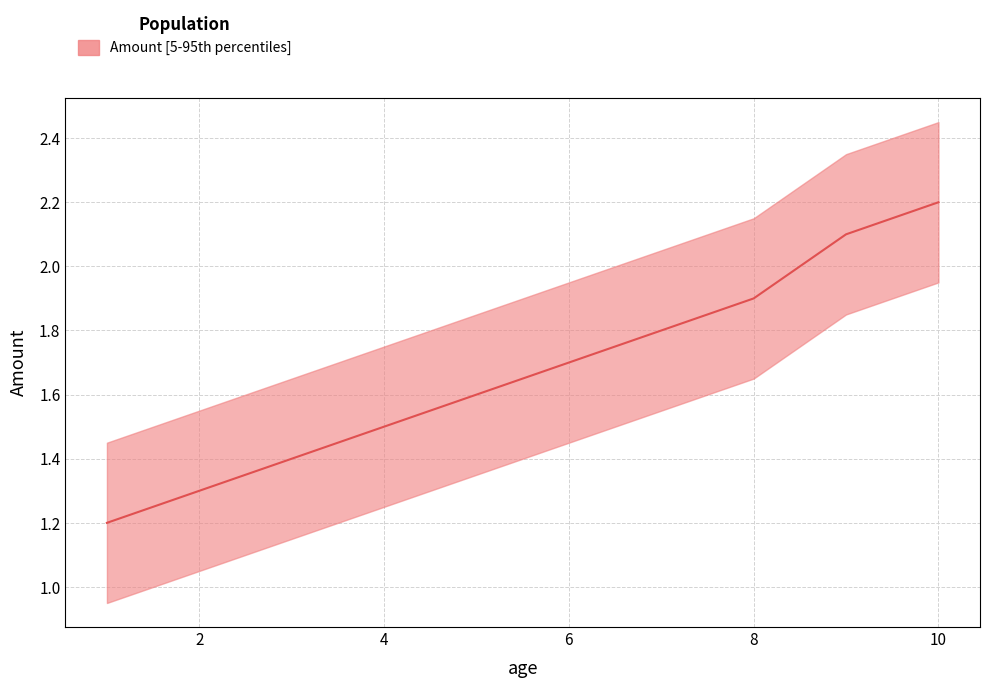

List the labels in order of value, largest first.

10, 9, 8, 7, 6, 5, 4, 3, 2, 1